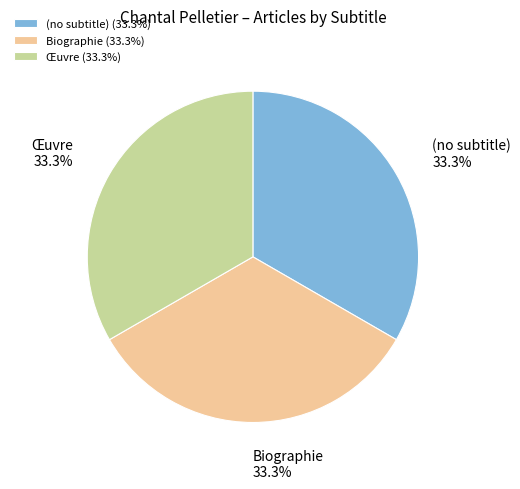

Does Œuvre account for over 50% of the chart?

No